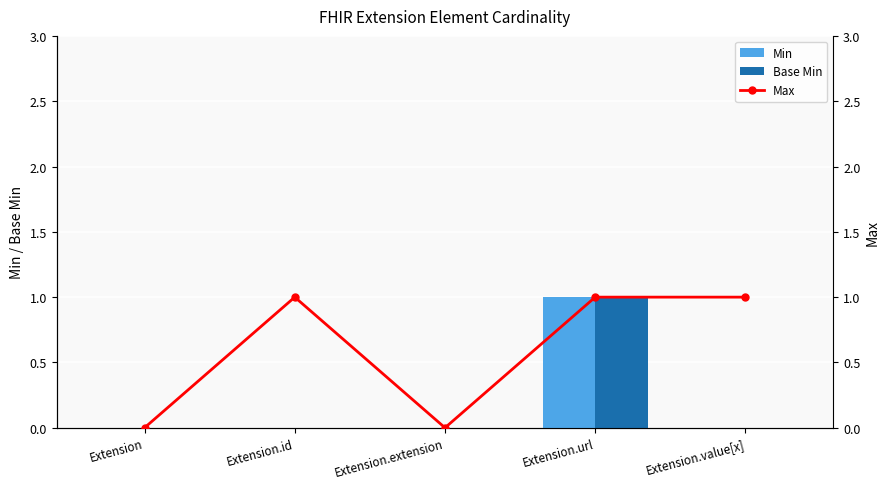

The Base Min series shows -1 at Extension.extension. True or false?

False